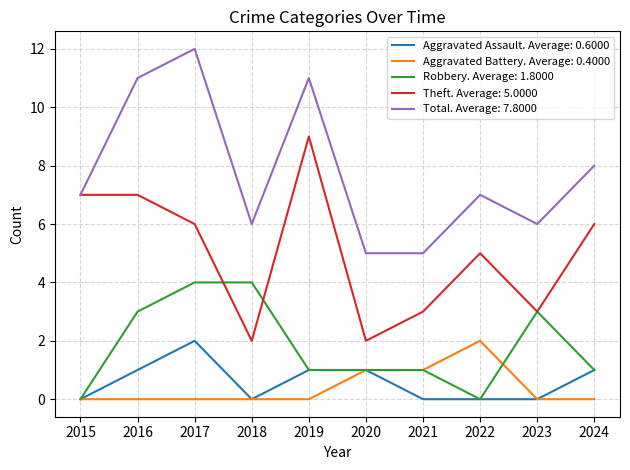

What is the greatest value displayed?

12